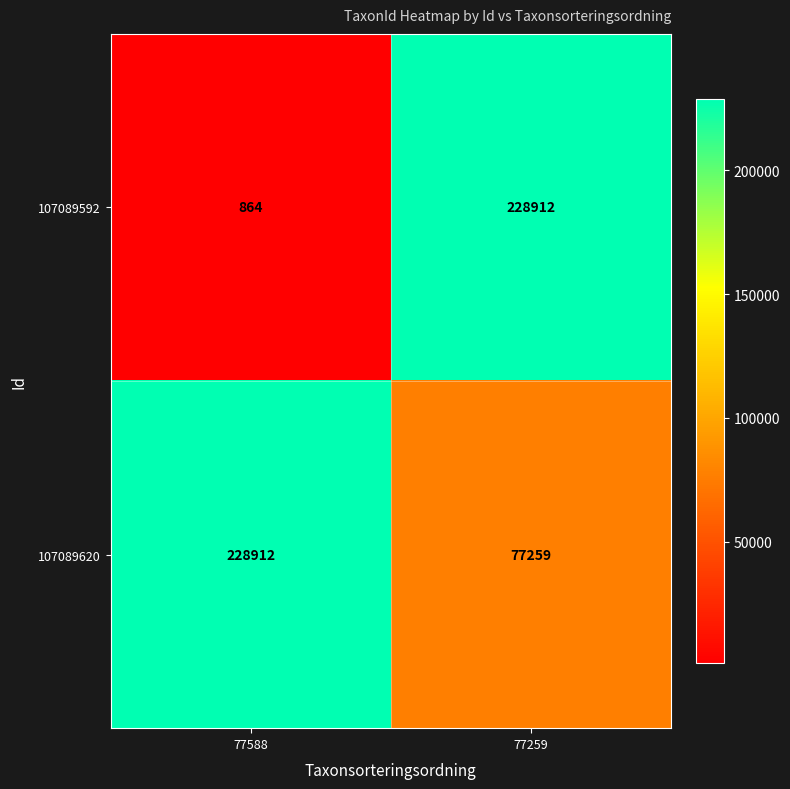

Is it true that 107089620 equals 52768 at 77259?

False